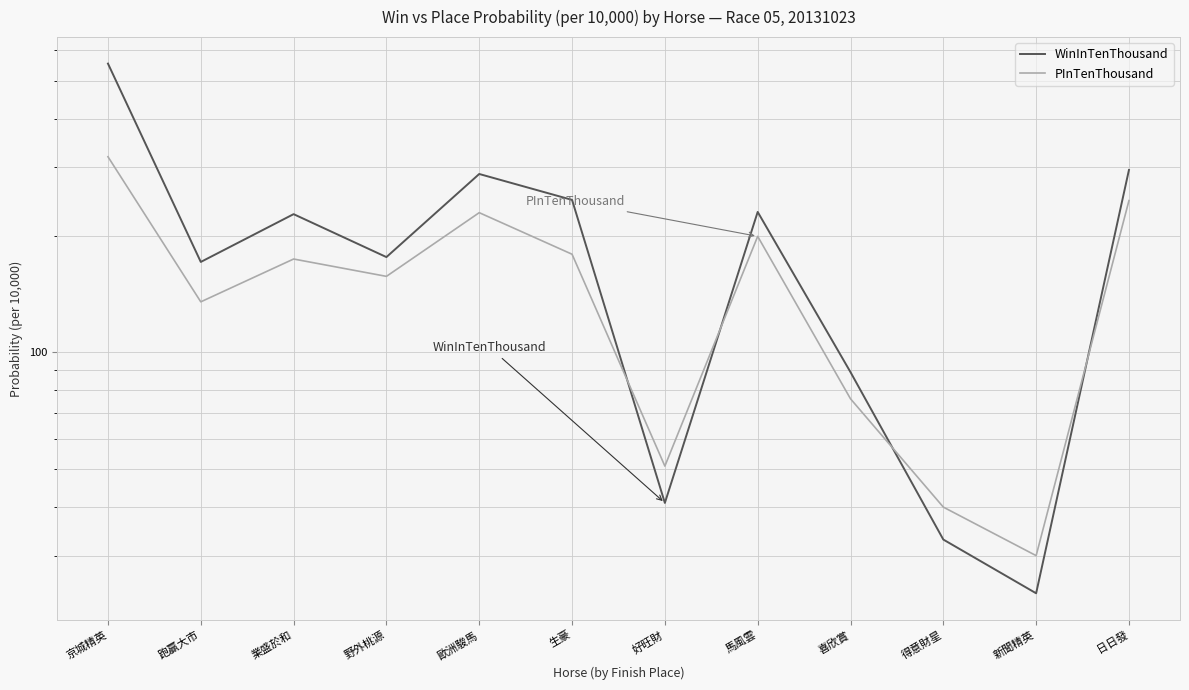

Where is PInTenThousand nearest to the value 174?

業盛於和